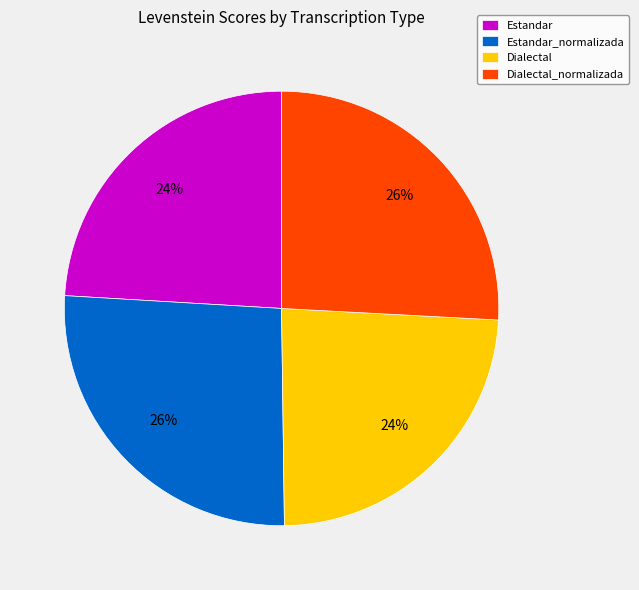

To the nearest percent, what portion does Estandar represent?

24%